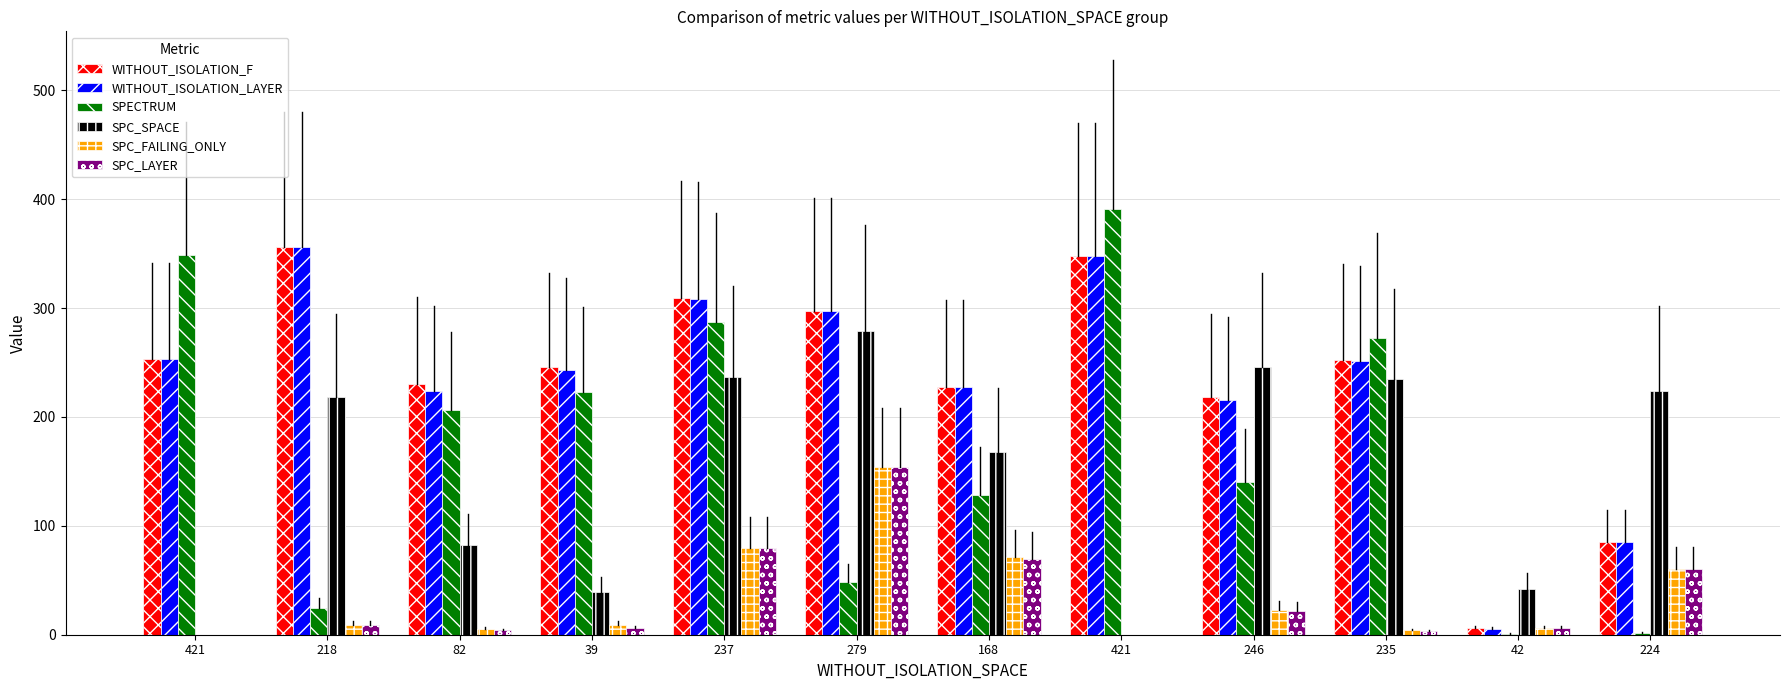

What is the approximate value of WITHOUT_ISOLATION_LAYER at 168, to the nearest 5?

230